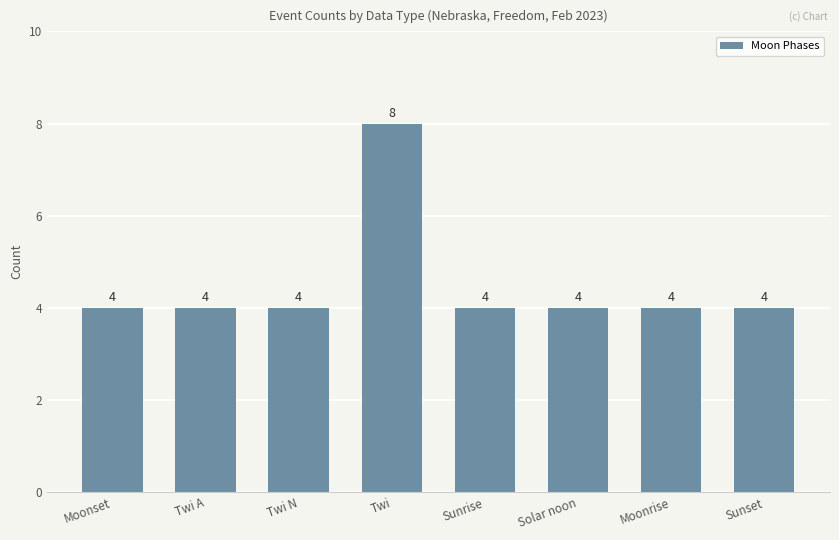

What is the minimum value shown in the chart?

4